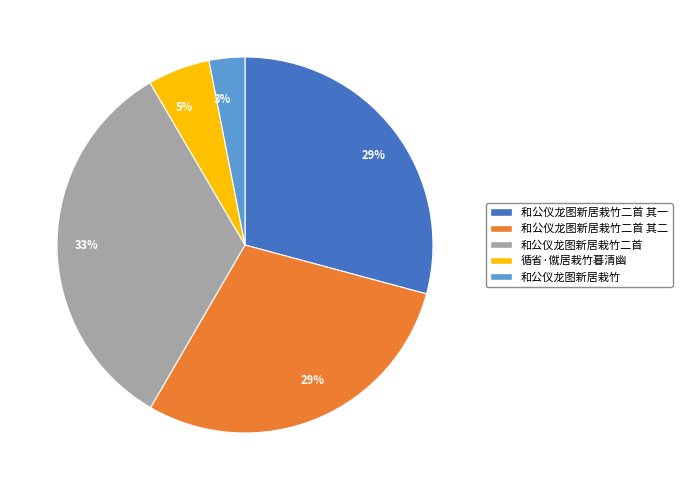

Rank the categories by value from highest to lowest.

和公仪龙图新居栽竹二首, 和公仪龙图新居栽竹二首 其一, 和公仪龙图新居栽竹二首 其二, 循省·僦居栽竹暮清幽, 和公仪龙图新居栽竹